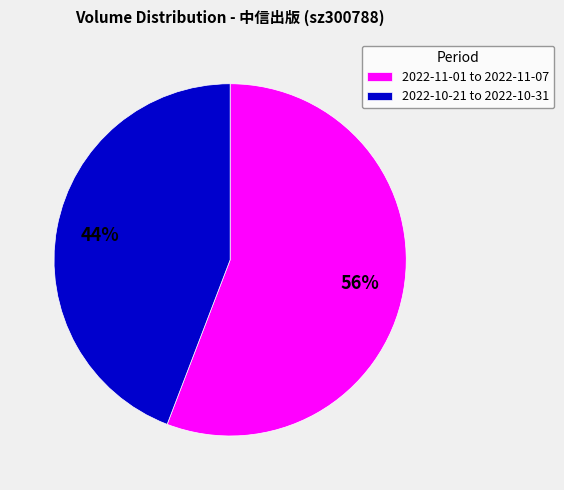

What is the smallest slice in the pie chart?

2022-10-21 to 2022-10-31